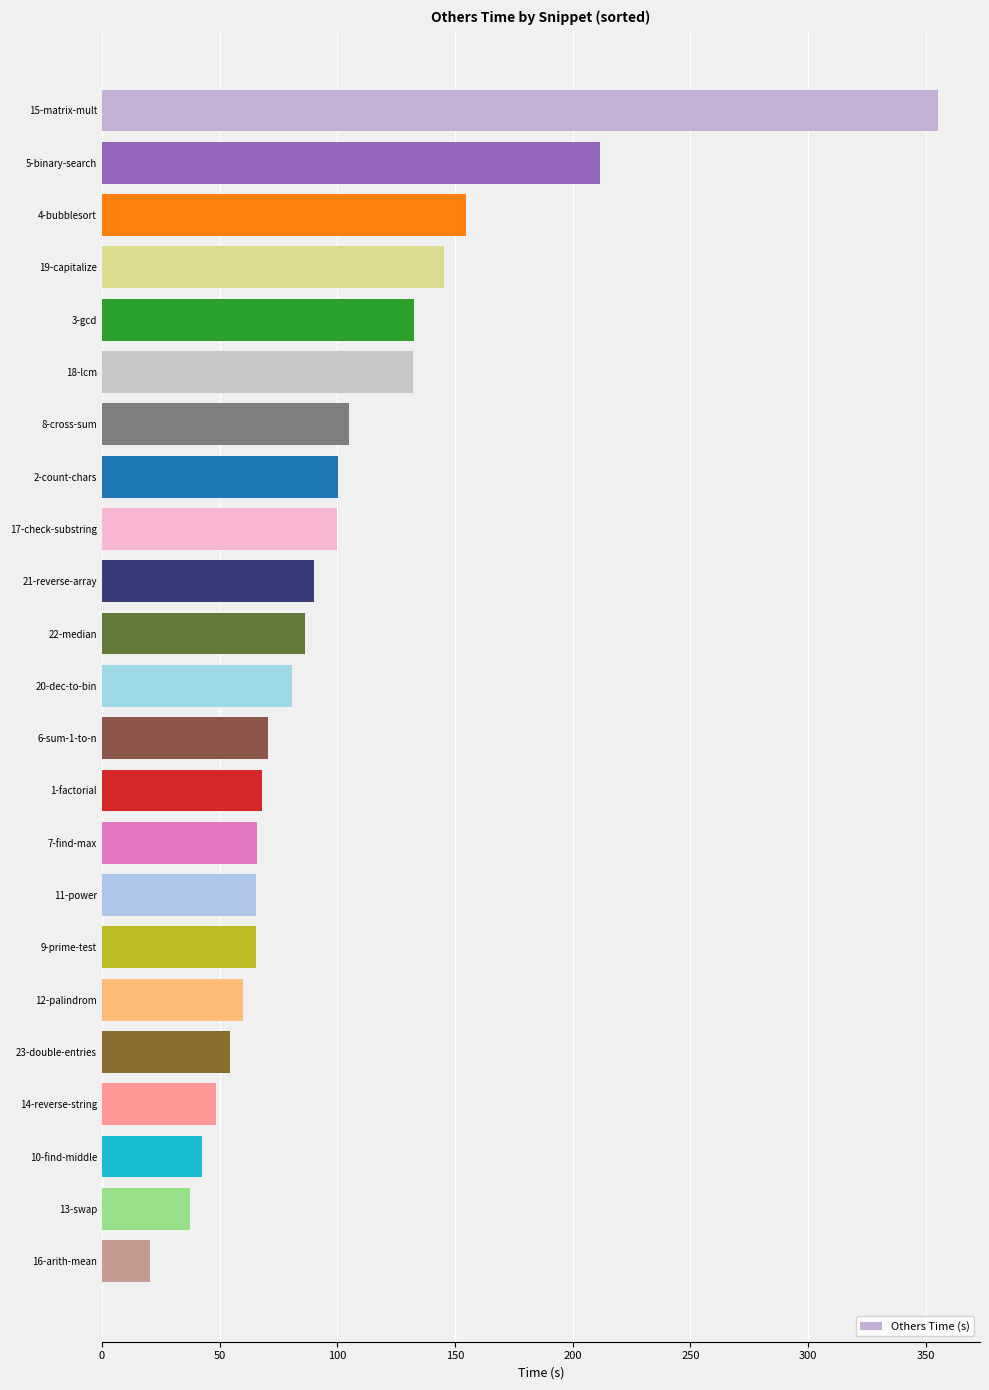

What is the difference between the second highest and minimum values?

191.0